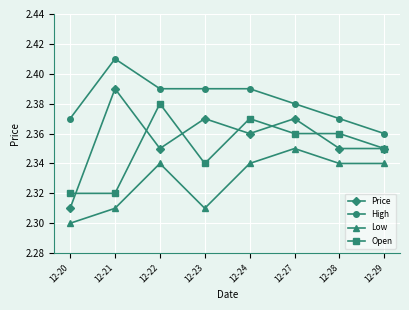

List the series in order of their peak value, lowest first.

Low, Open, Price, High